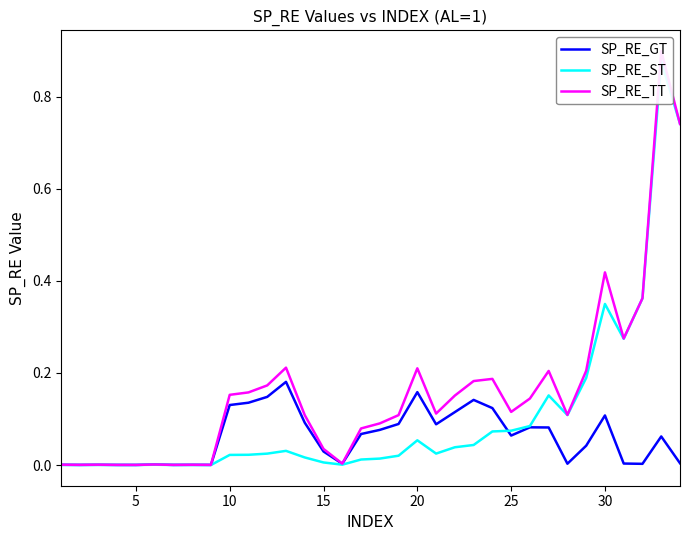

At how many categories does at least one series exceed 0?

34